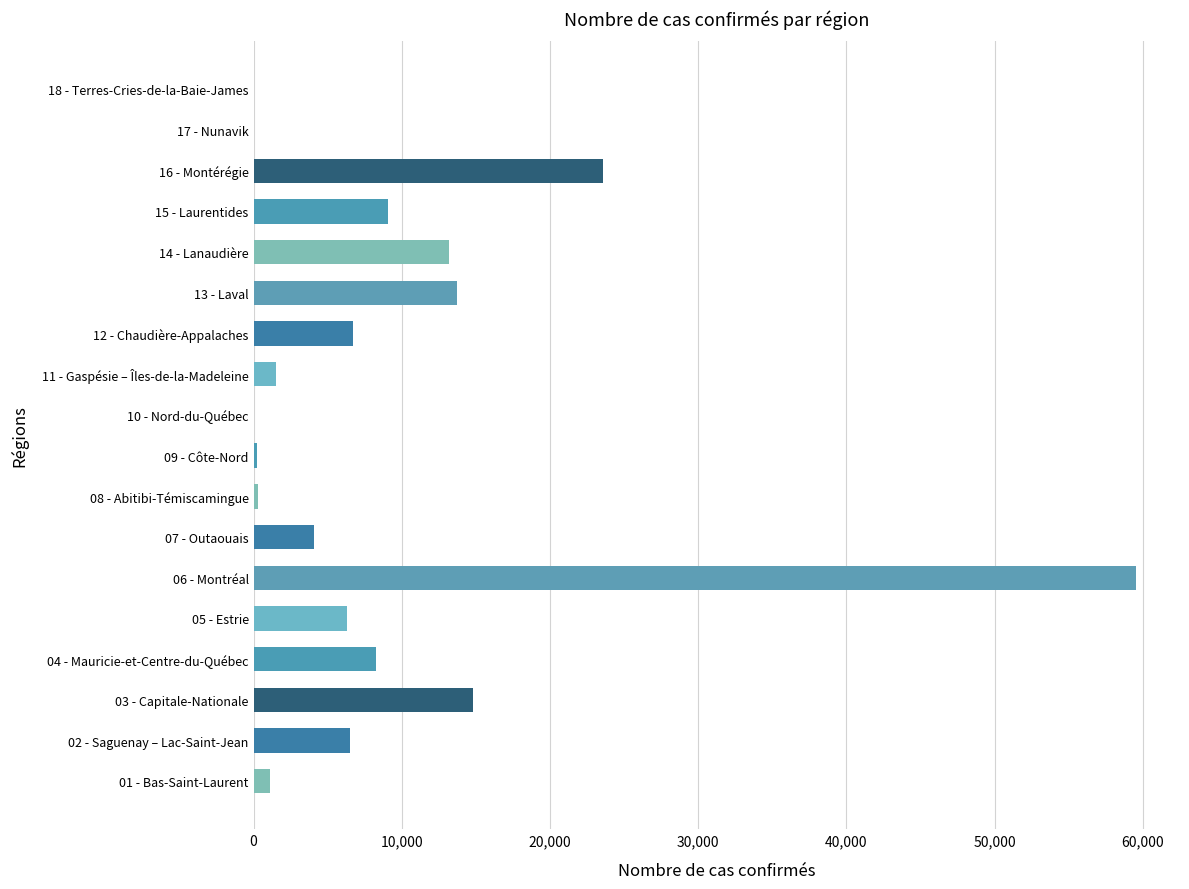

What is the greatest value displayed?

59539